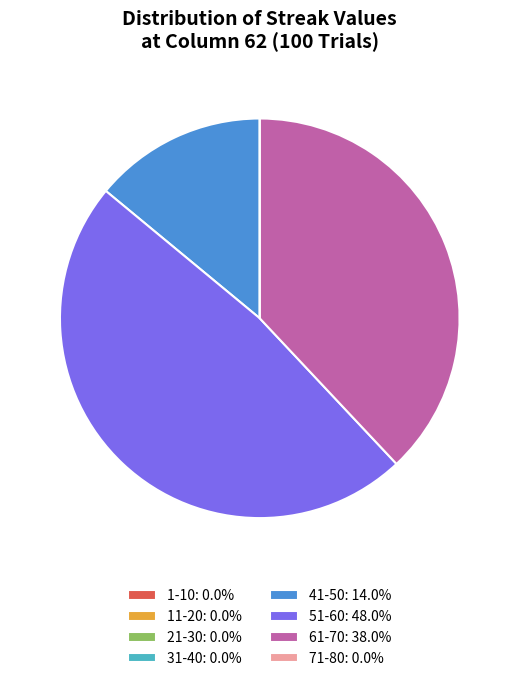

Is there a majority slice in this chart?

No